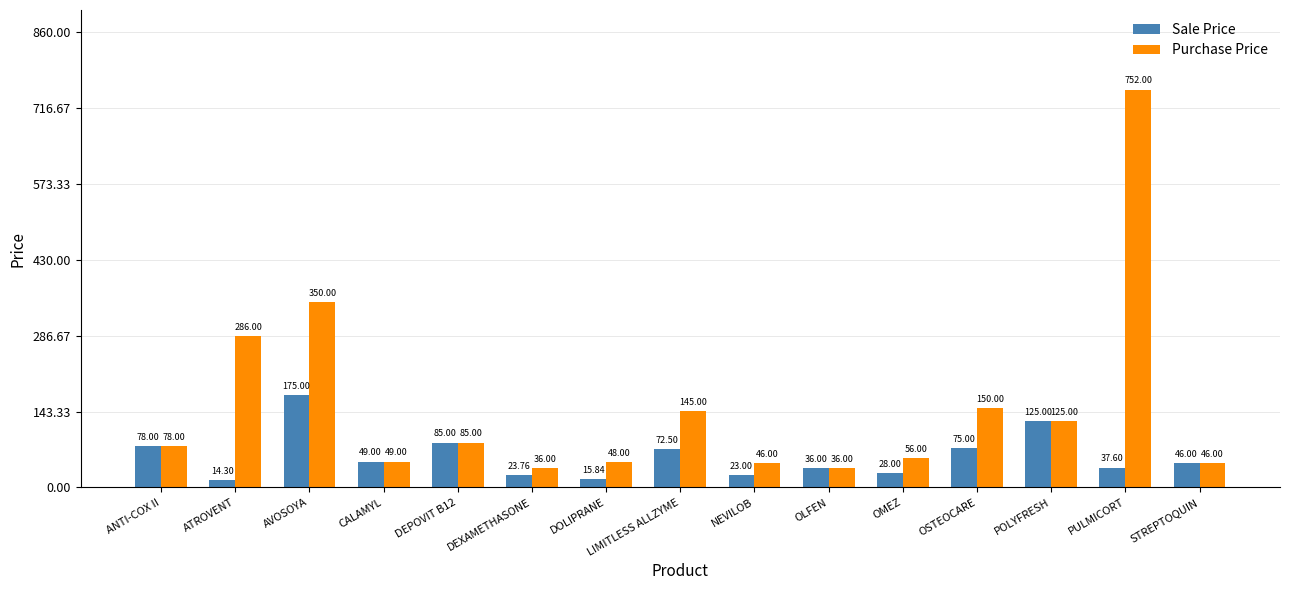

The value of Sale Price at AVOSOYA is 175.0. True or false?

True